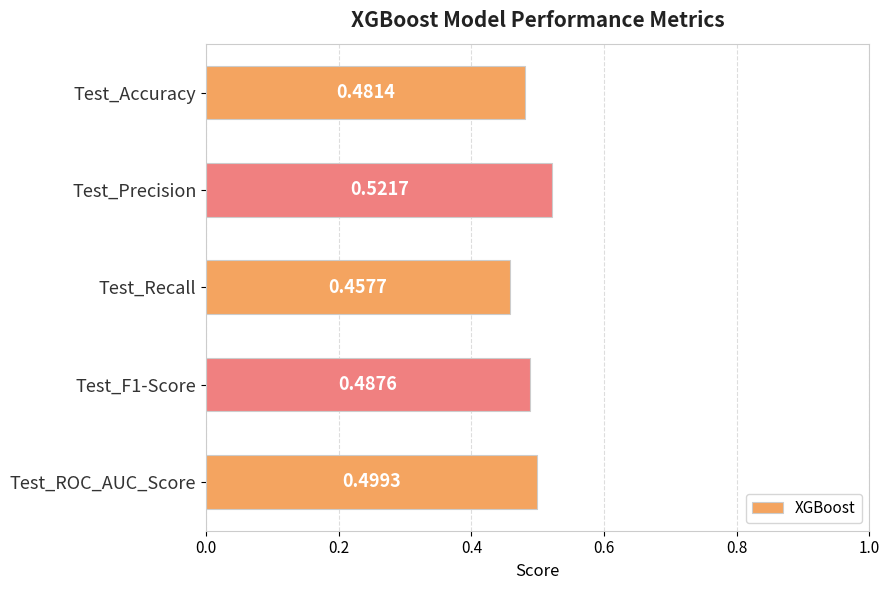

Which category has the highest value across all series?

Test_Precision